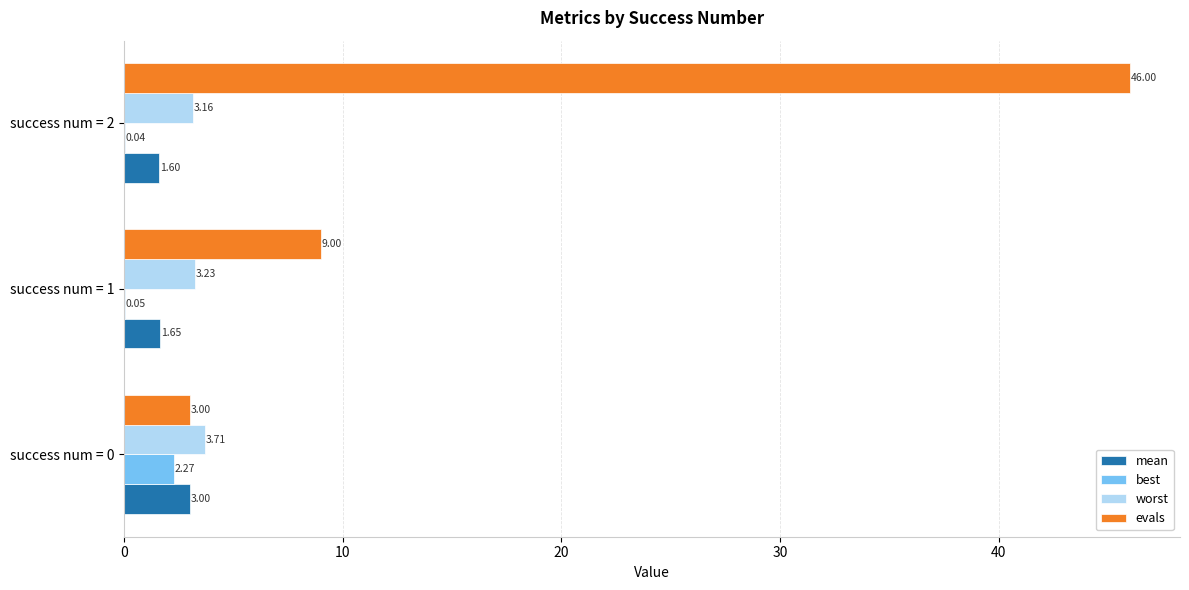

What are all the series names shown in the legend?

mean, best, worst, evals